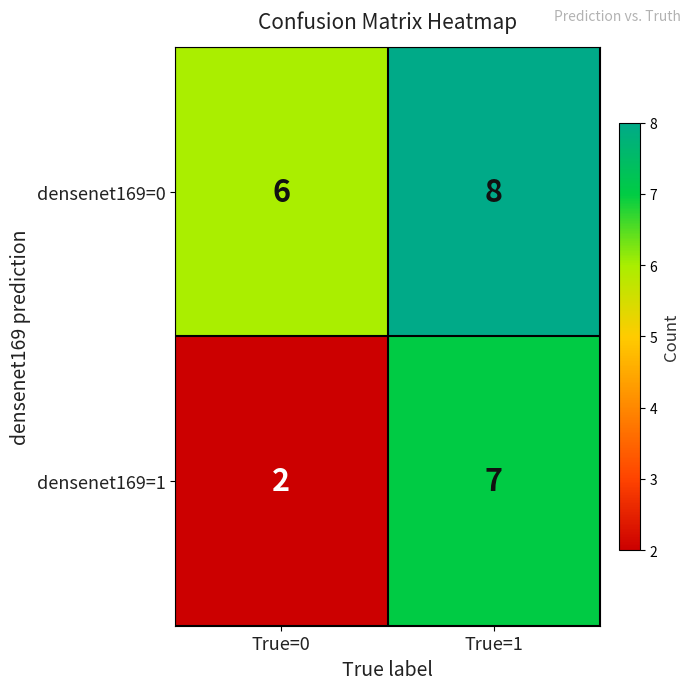

Reading left to right, transcribe all the data shown in this chart.

densenet169=0: True=0=6	True=1=8
densenet169=1: True=0=2	True=1=7